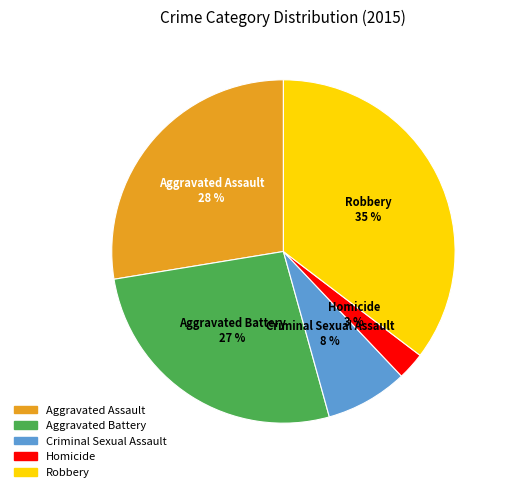

Is the sum of Homicide and Aggravated Assault greater than half?

No